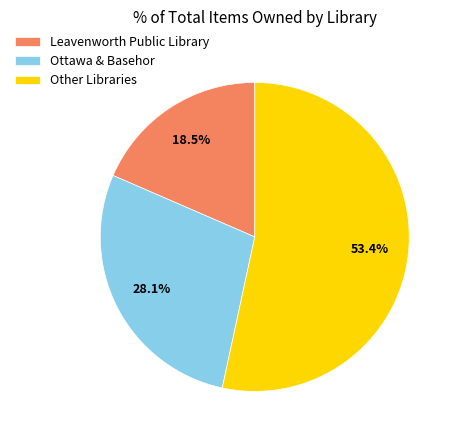

Do Ottawa & Basehor and Other Libraries together represent more than half of the pie?

Yes